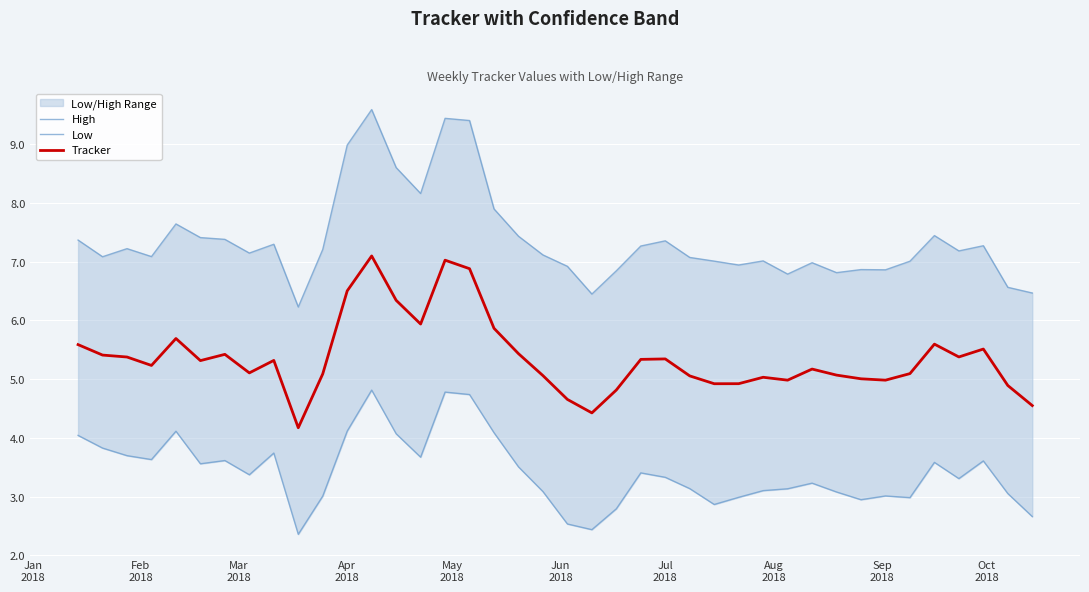

True or false: High and Low cross at least once.

False